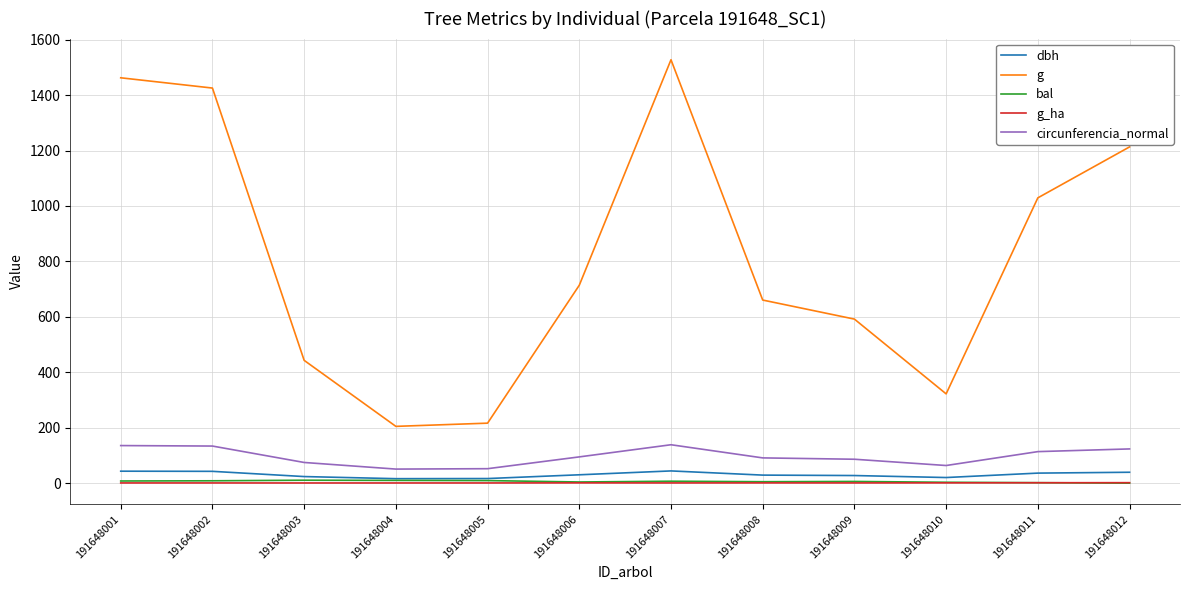

Between 191648009 and 191648010, which series saw the biggest shift?

g